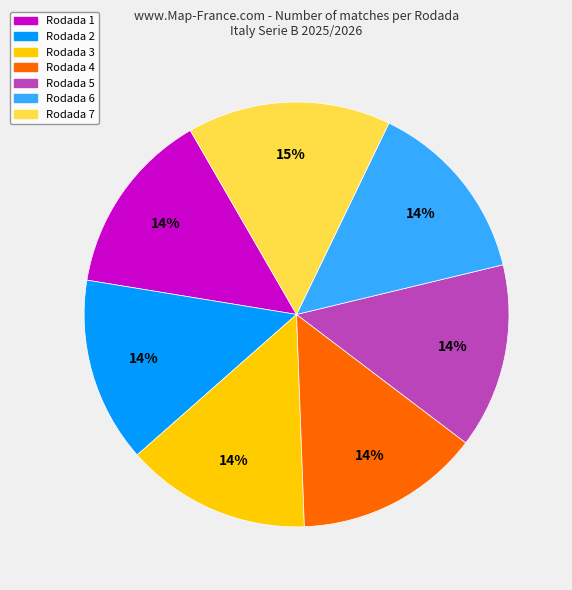

Is it true that Rodada 4 is 28% of the pie?

False